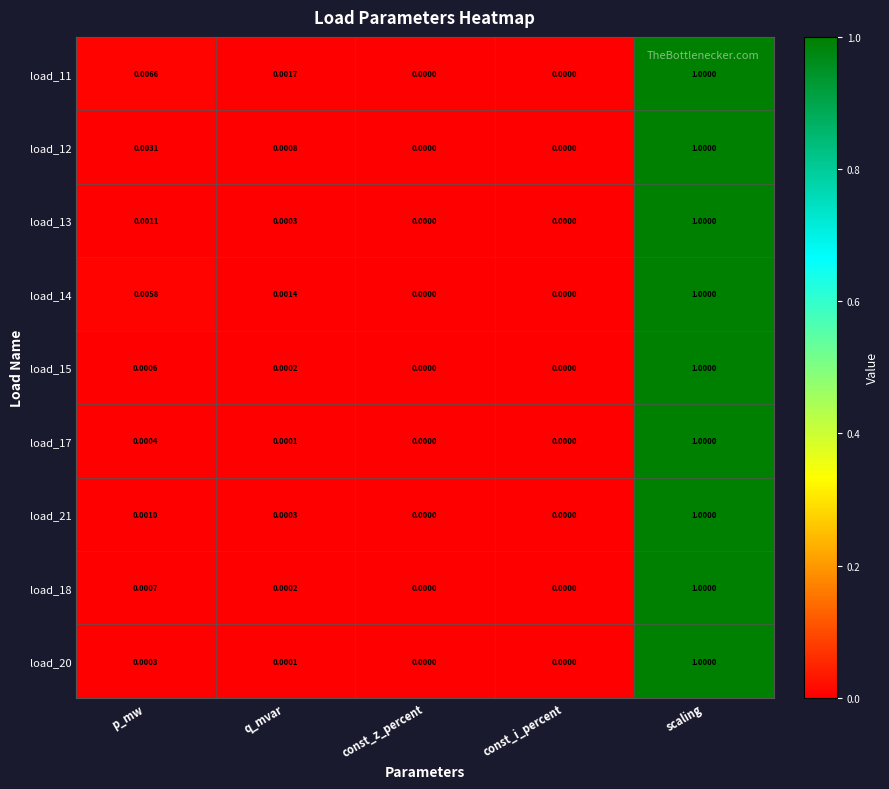

Is the value of load_13 at const_z_percent greater than the value of load_17 at scaling?

No